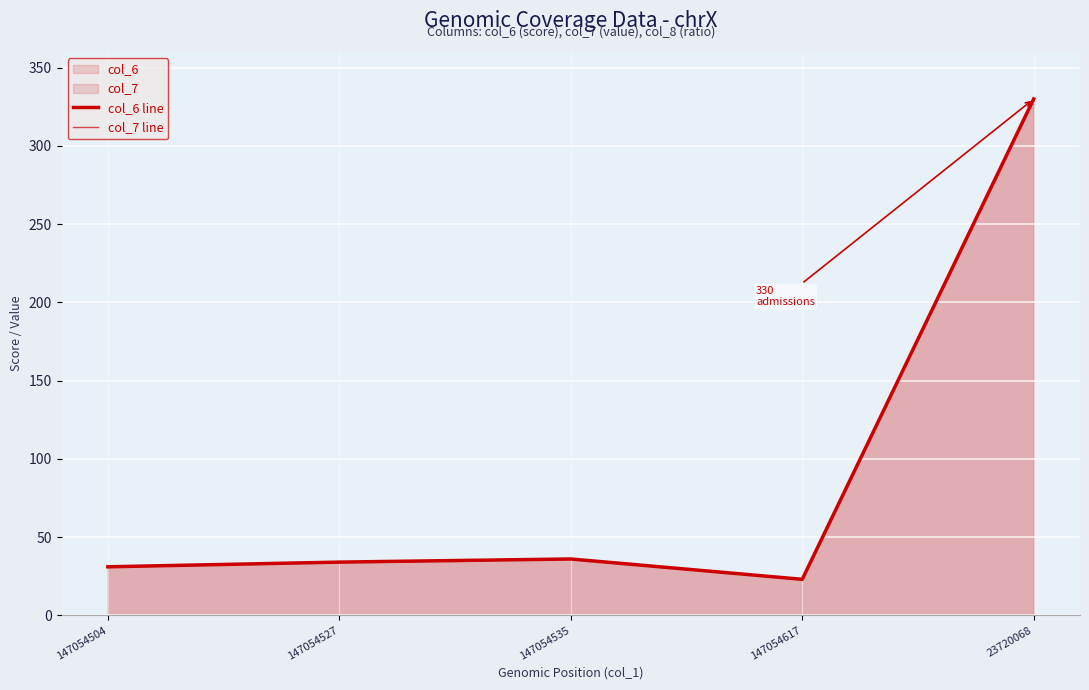

At 147054527, list the series in order from largest to smallest.

col_6 line, col_7 line